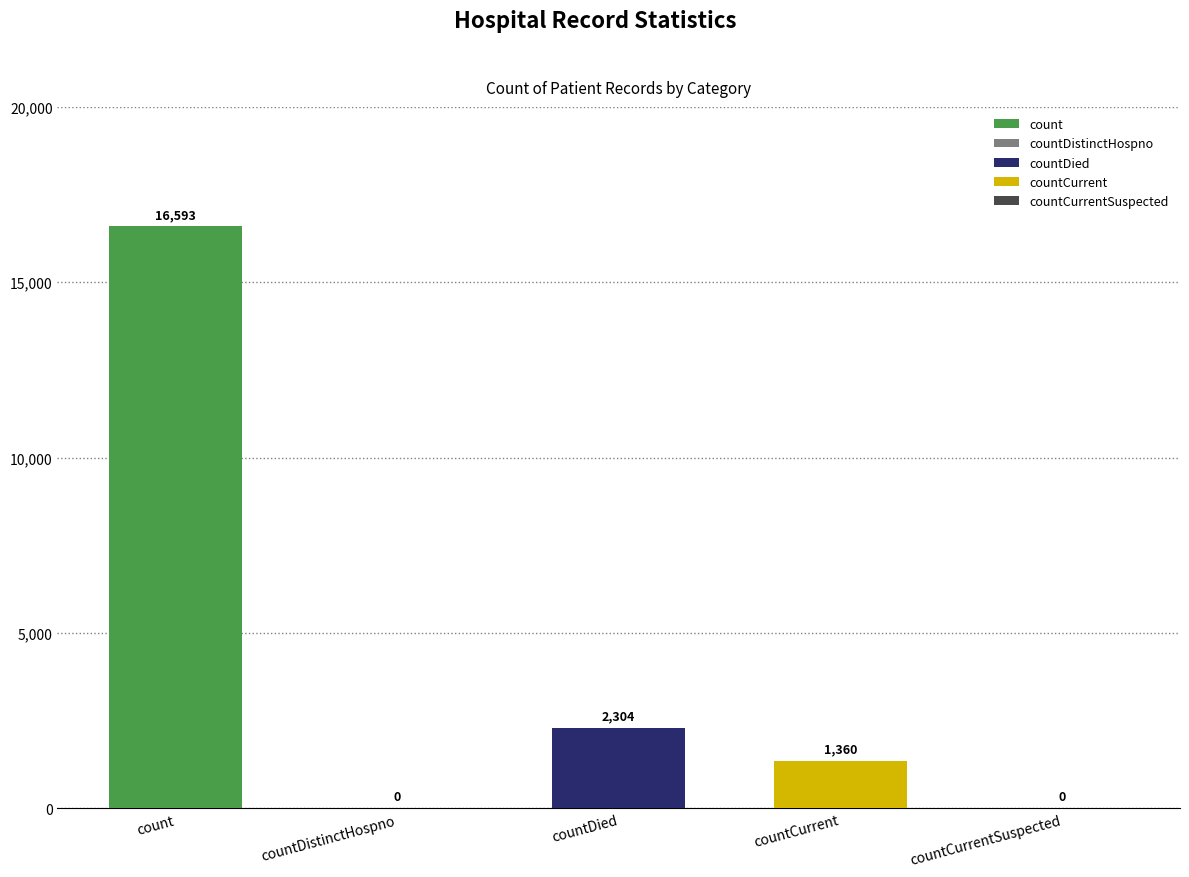

True or false: the data shows 16593 at count.

True